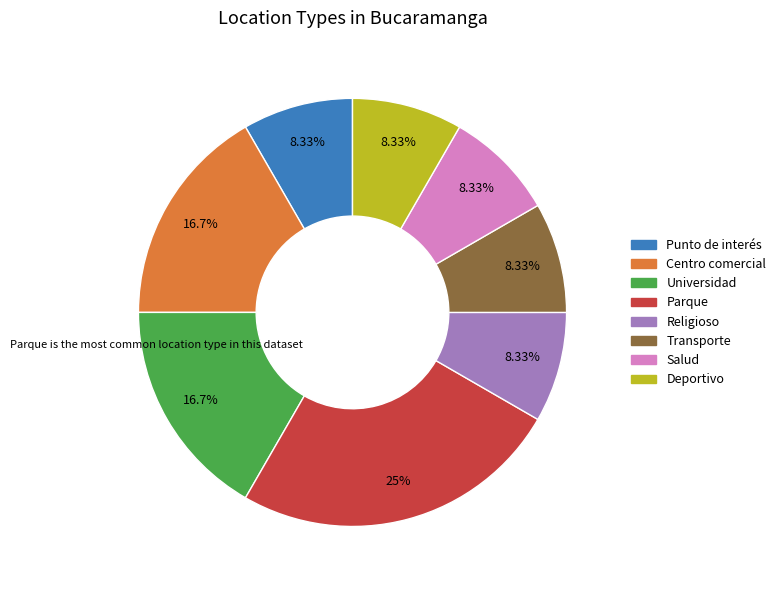

What percentage is the Salud slice, to the nearest percent?

8%